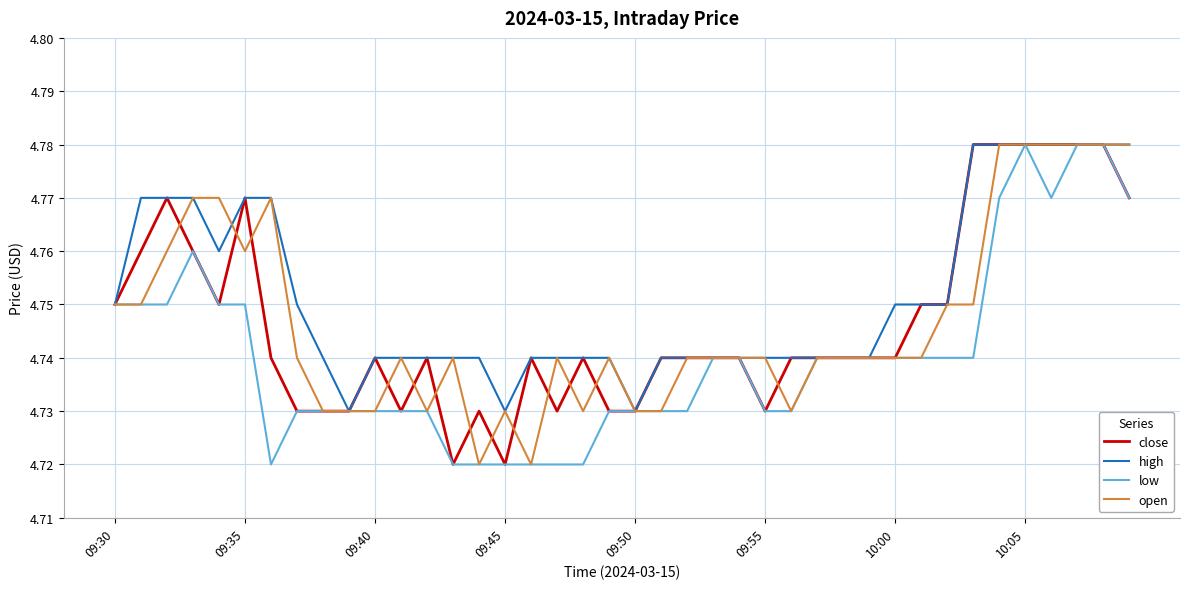

Which series has the largest total across all categories?

high